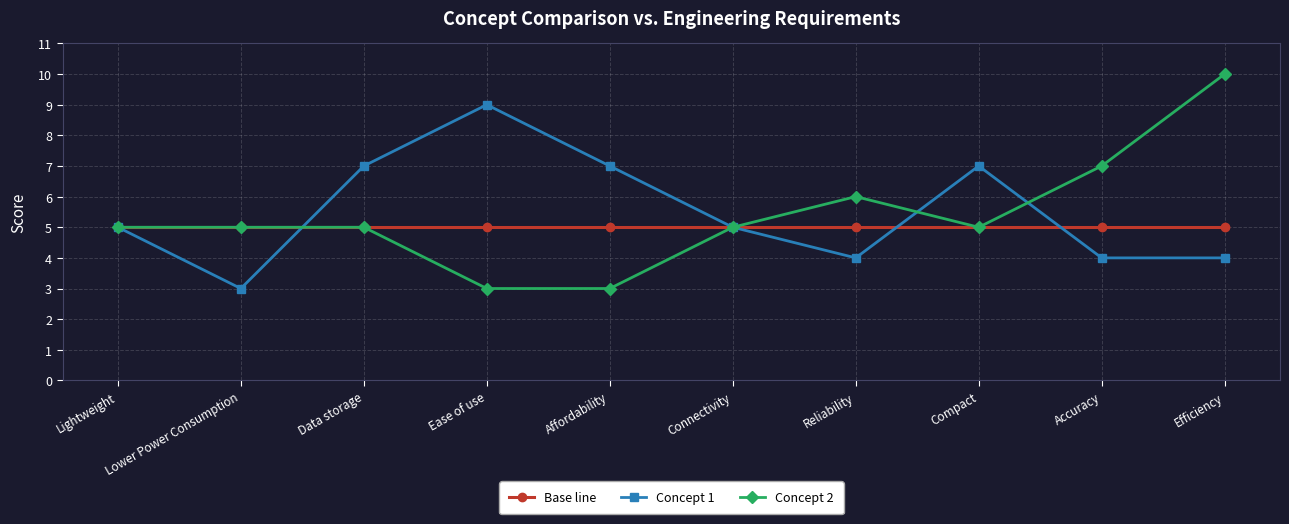

Rank the series by their maximum value, from lowest to highest.

Base line, Concept 1, Concept 2